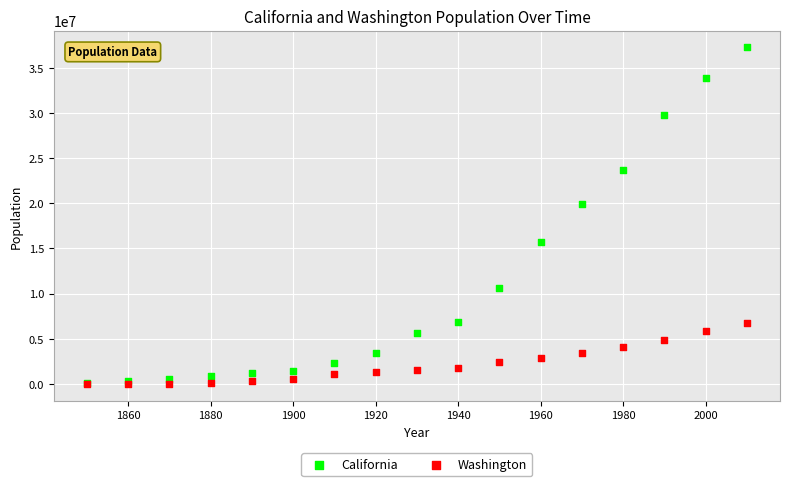

Across all series, what Y value is closest to 18627578?

19953134